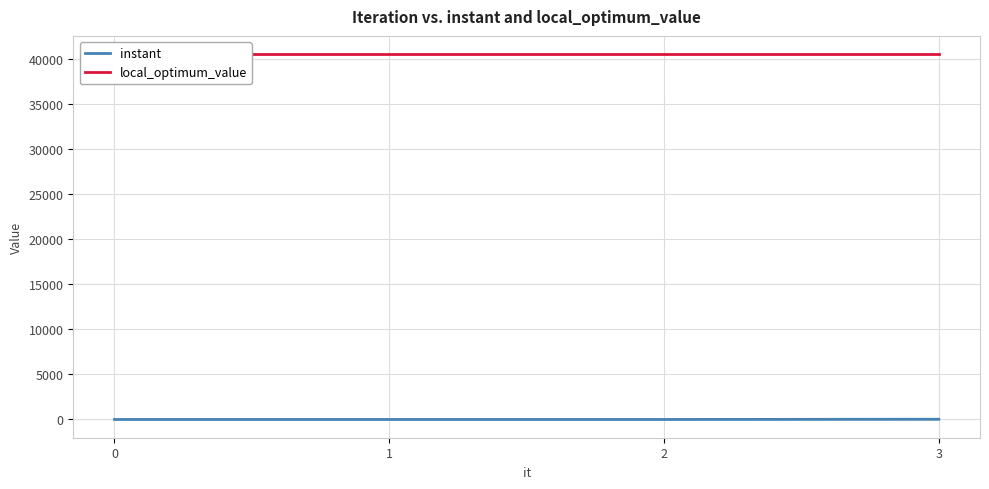

Which has a higher value, 3 or 1?

3